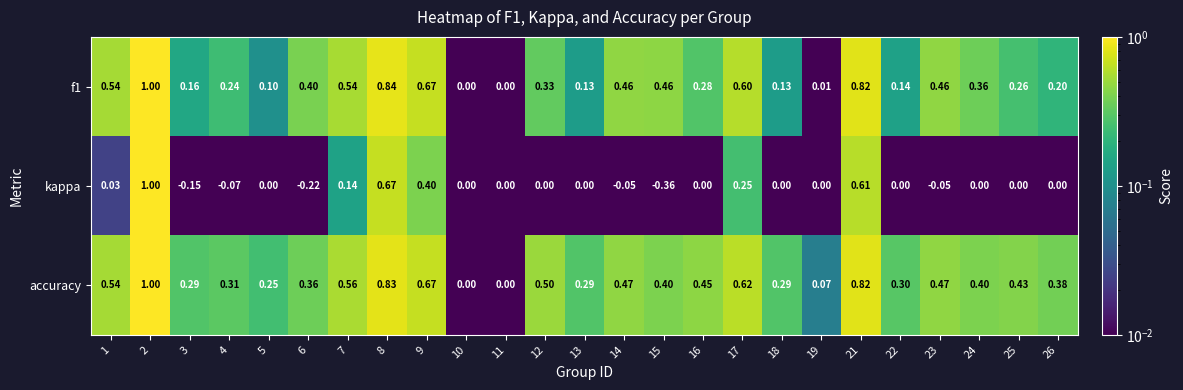

What is the spread (max minus min) of values at 26?

0.4